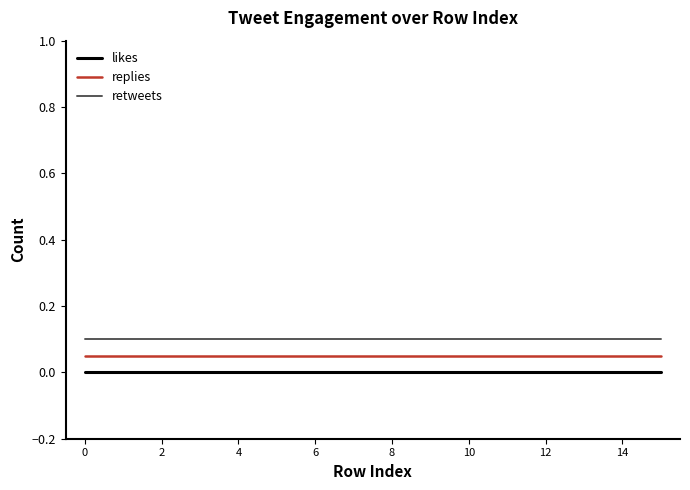

True or false: likes and retweets intersect in this chart.

False